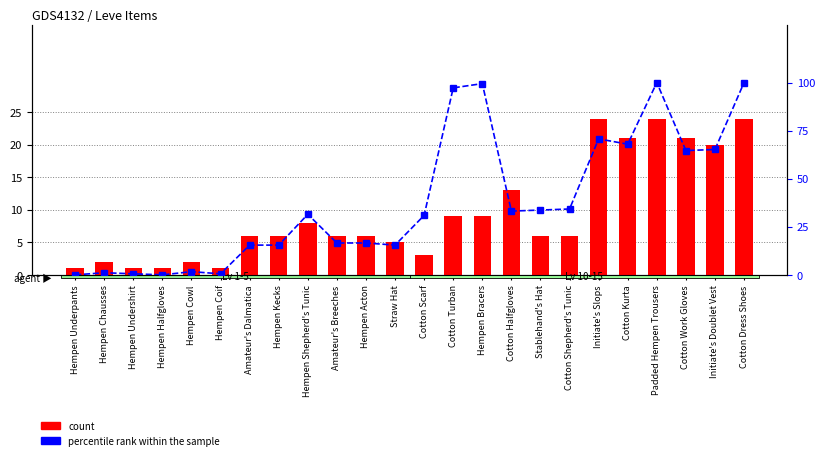

The percentile rank within the sample series shows 0.8 at Hempen Coif. True or false?

False